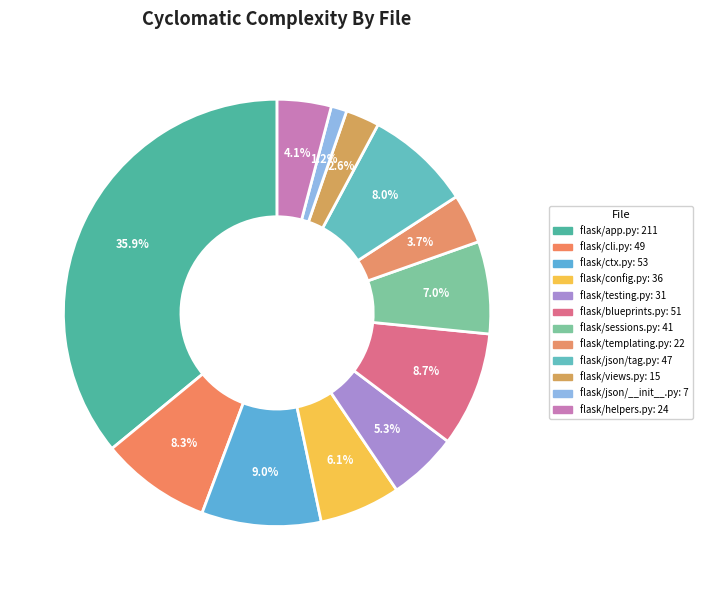

Is there any slice that represents more than half of the pie?

No